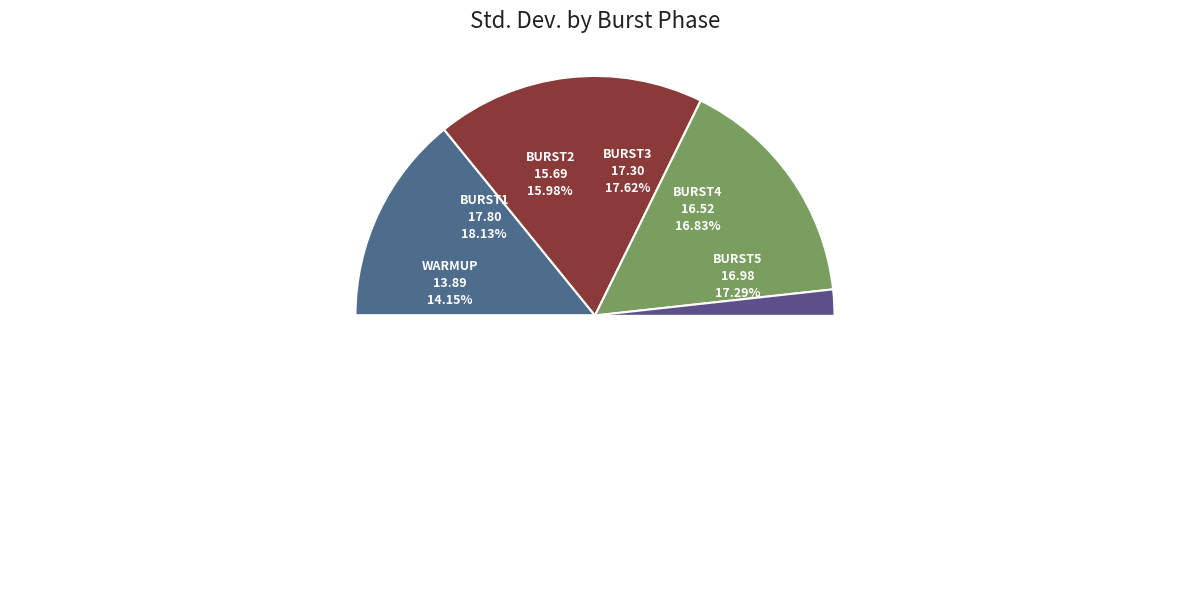

Which category has the biggest portion of the pie?

Burst1